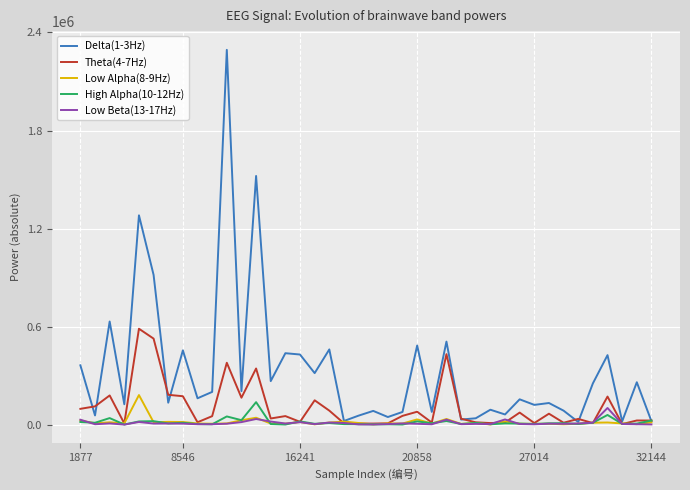

What is the maximum value shown in the chart?

2293750